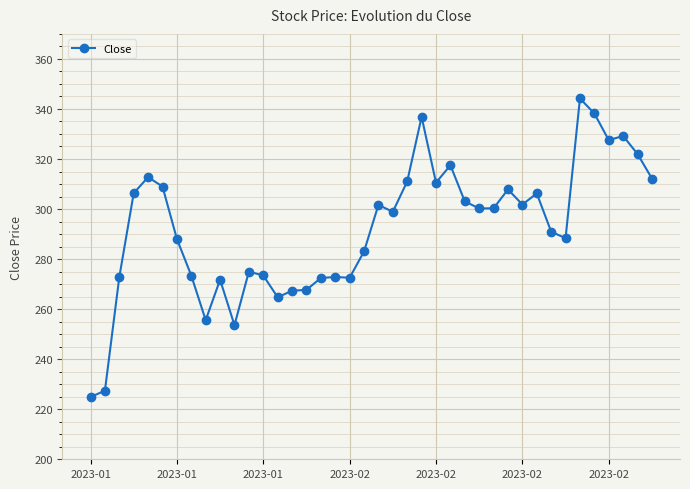

What is the value of the 16th point from the left?

267.7